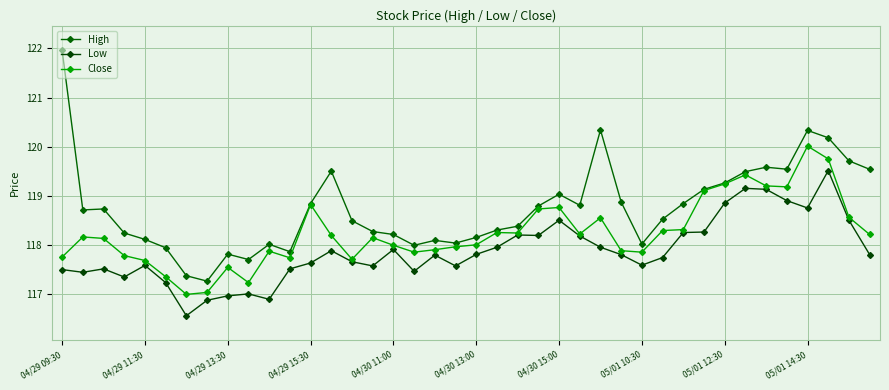

Is this an area chart (filled region under the line)?

No